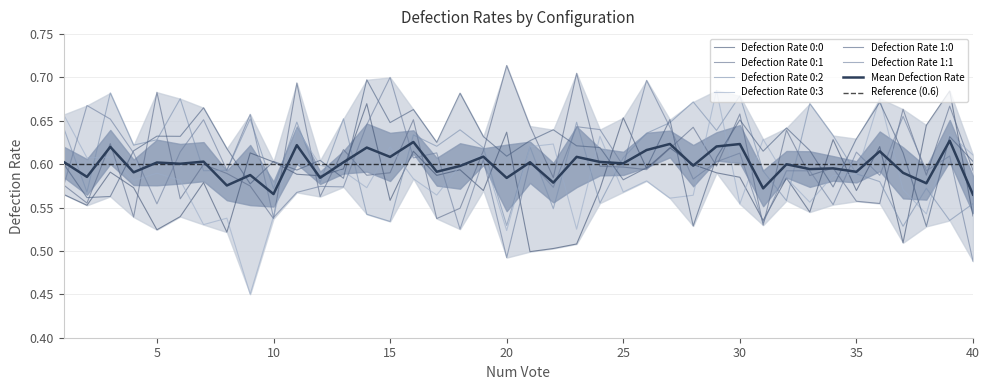

Where do Defection Rate 0:3 and Defection Rate 0:1 first cross each other?

2 and 3